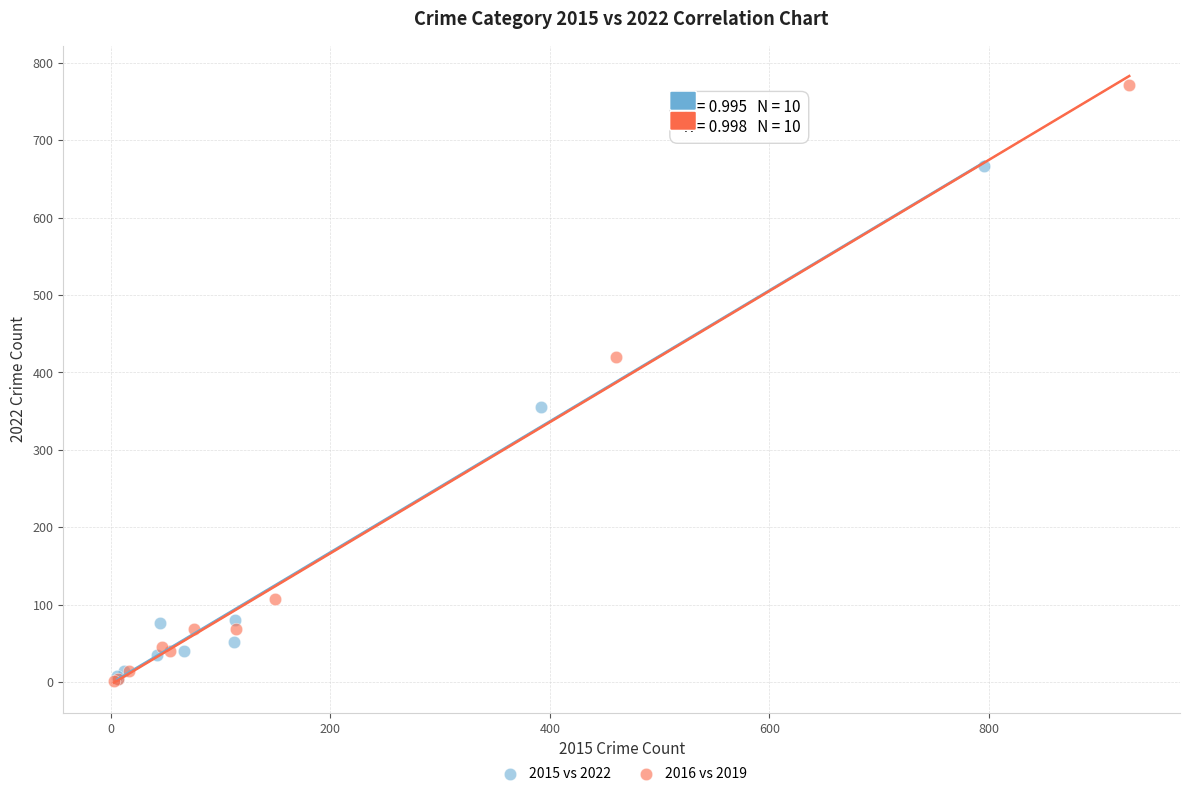

Which series contains the highest Y value?

2016 vs 2019